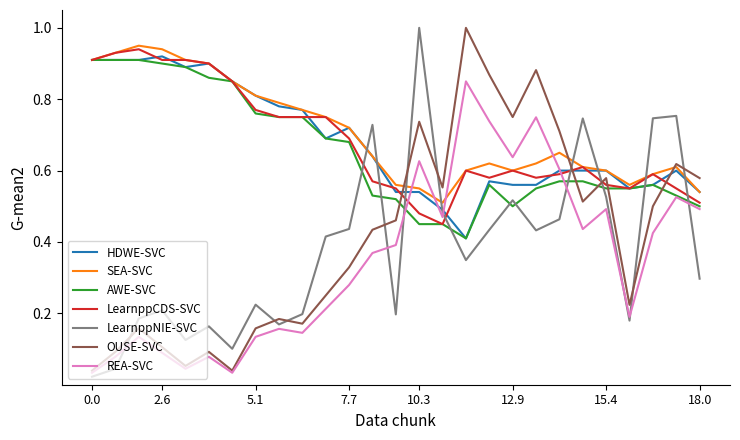

Which series ends up on top after the final intersection of HDWE-SVC and OUSE-SVC?

OUSE-SVC